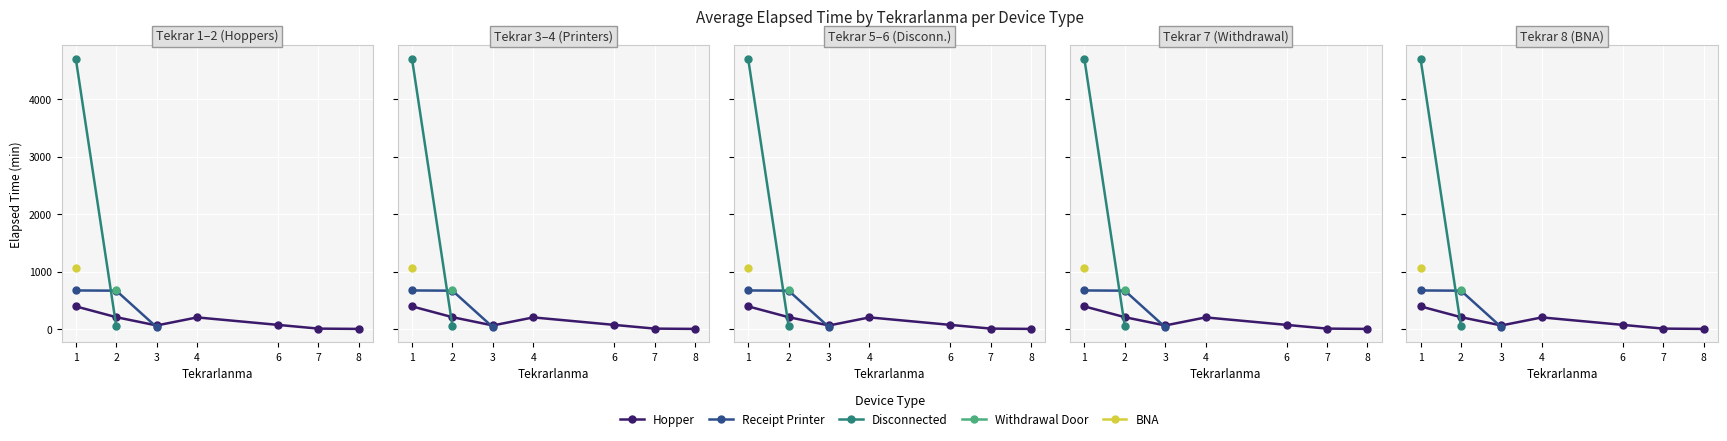

Rank the categories by Hopper value from lowest to highest.

8, 7, 3, 6, 4, 2, 1